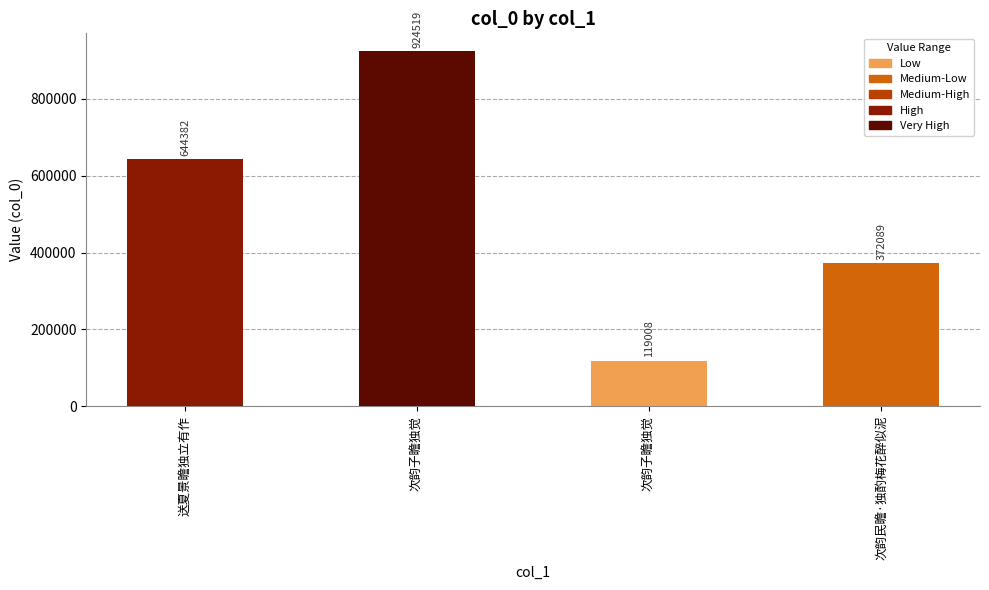

What is the label of the 3rd bar from the left?

次韵子瞻独觉